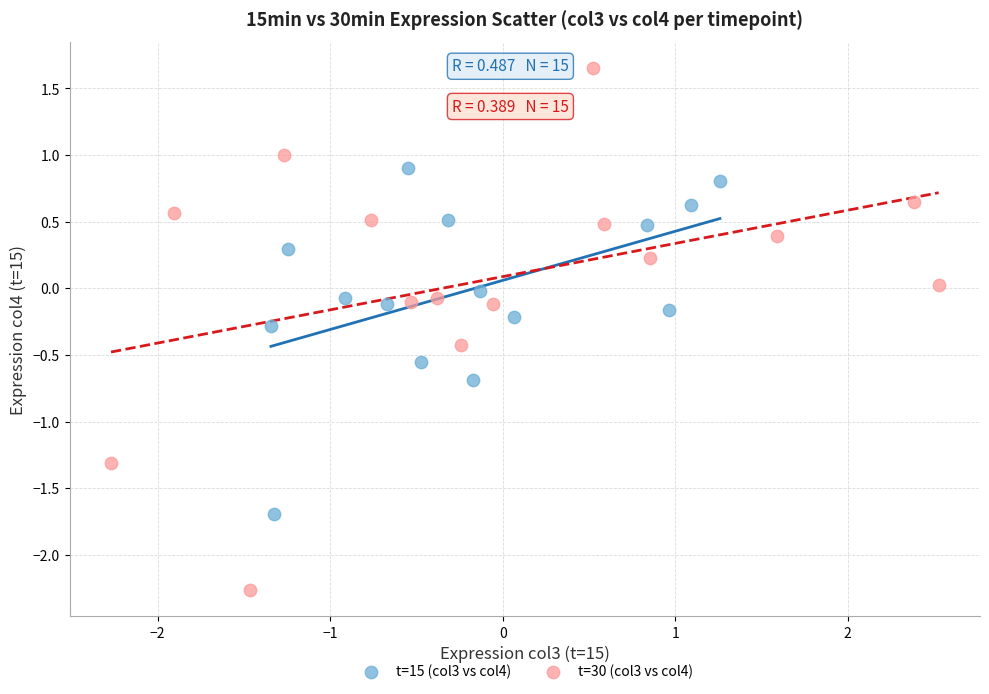

Which series reaches the maximum Y coordinate?

t=30 (col3 vs col4)